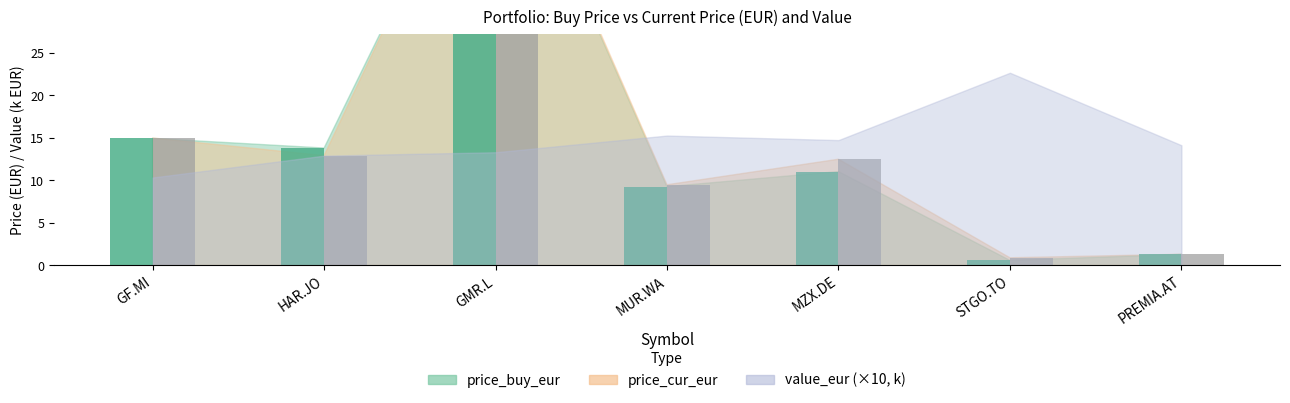

Which category has the lowest value in the price_buy_eur (bar) series?

STGO.TO